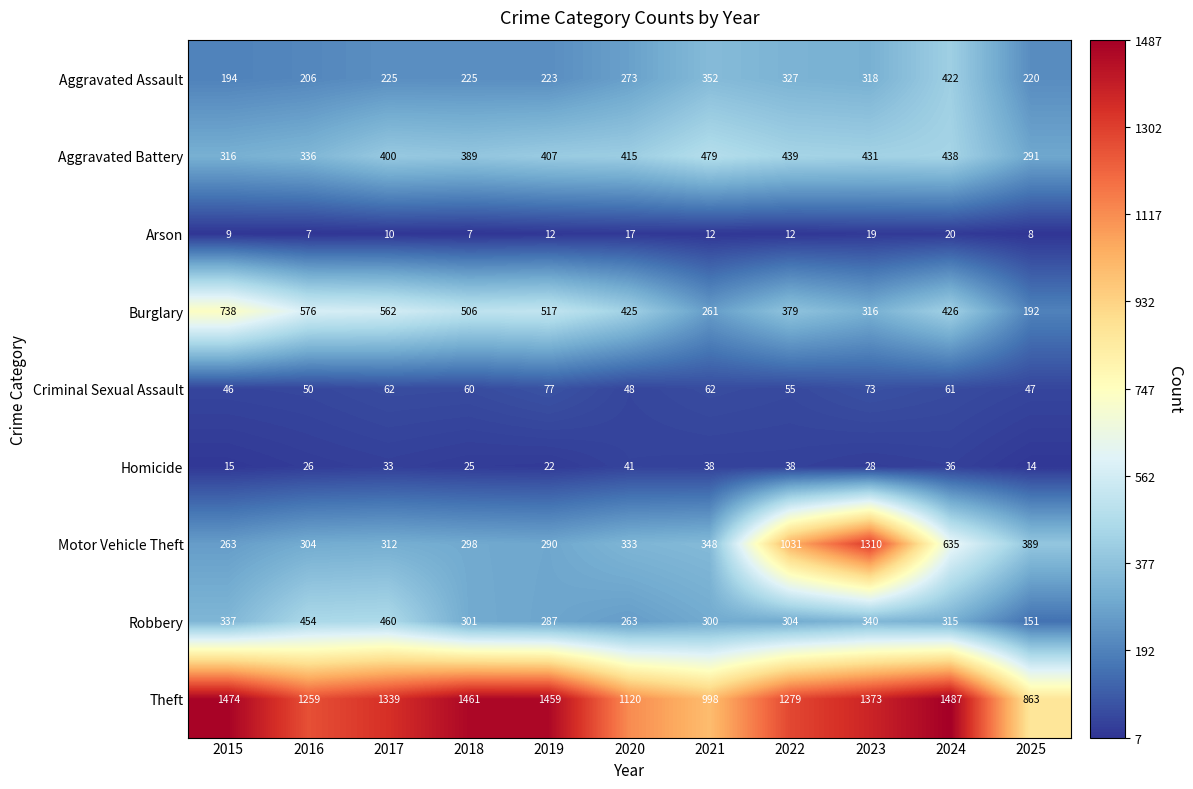

Is it true that Homicide equals 38 at 2021?

True